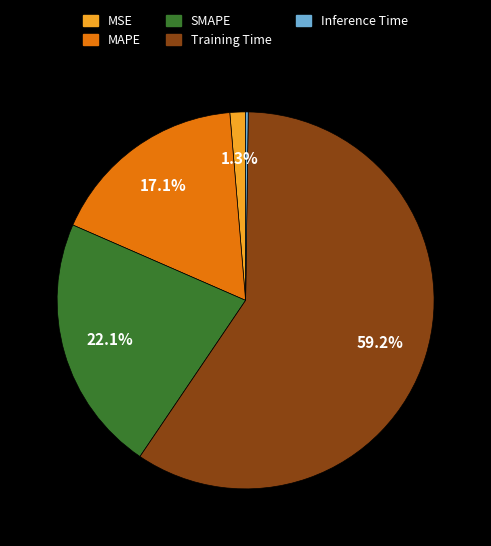

To the nearest percent, what is the average slice percentage?

20%